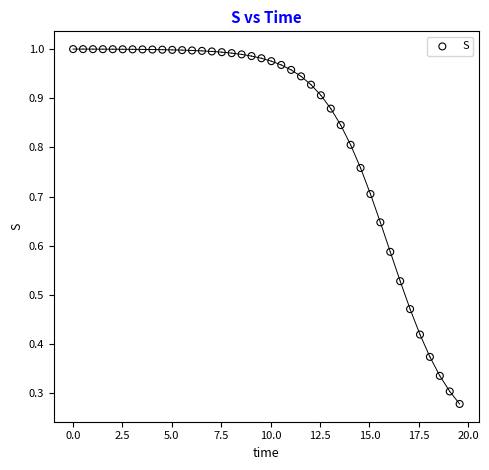

What is the range of X values (max minus min)?

19.6